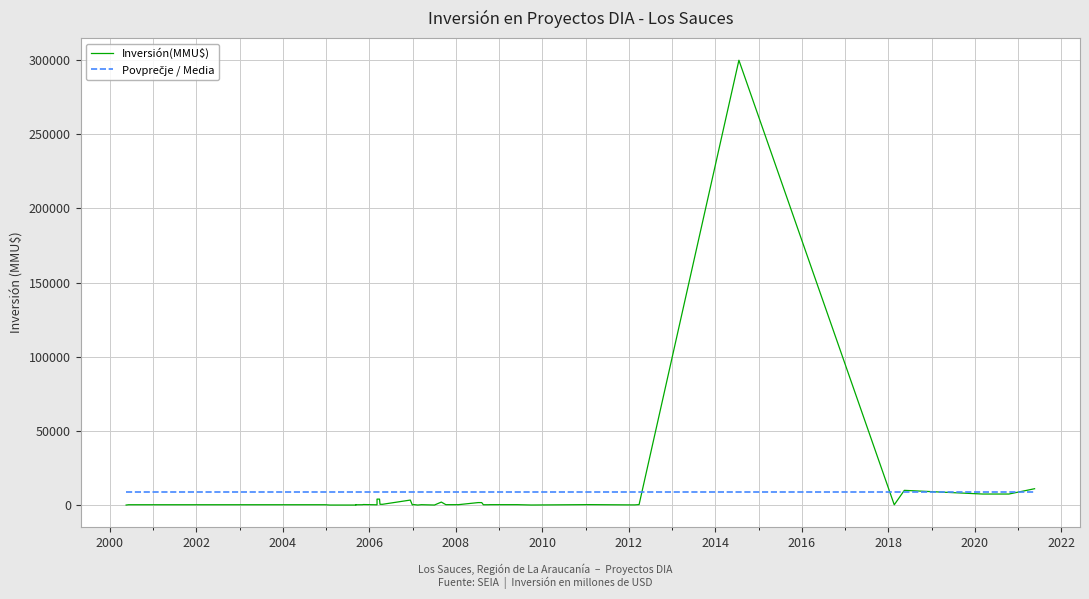

Is it true that Inversión(MMU$) equals 39.5 at 31?

False